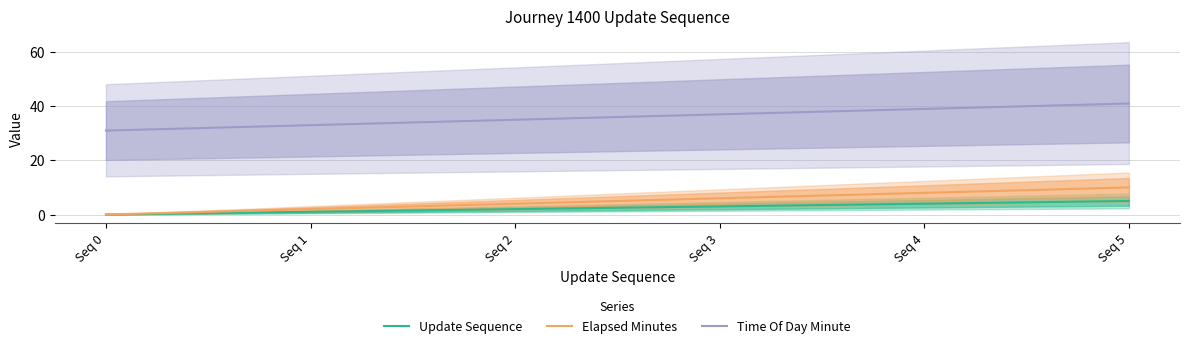

Reading right to left, extract all data points from this chart.

Update Sequence: 5	4	3	2	1	0
Elapsed Minutes: 10	8	6	4	2	0
Time Of Day Minute: 41	39	37	35	33	31